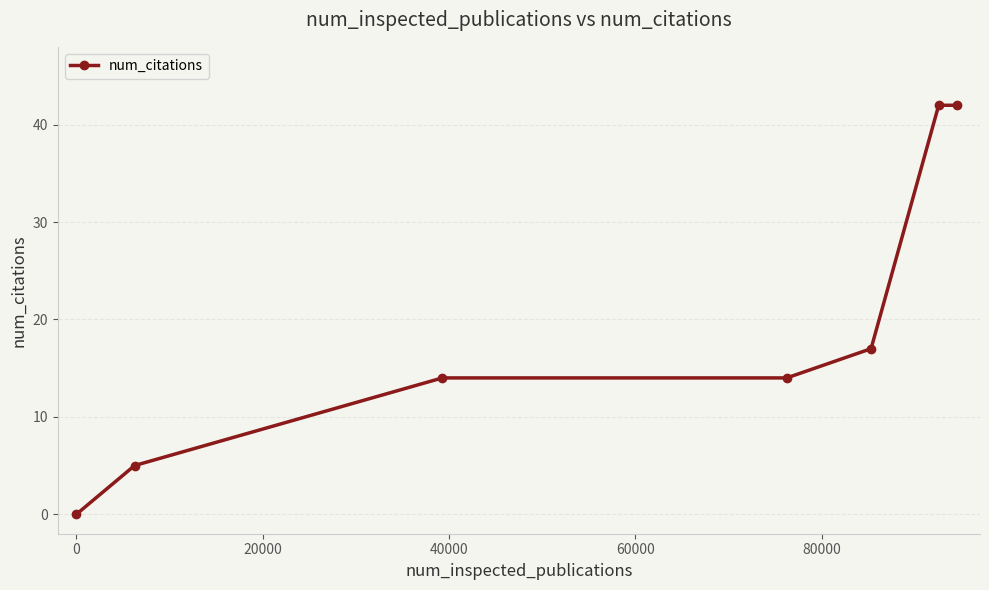

How many lines are shown in the chart?

1